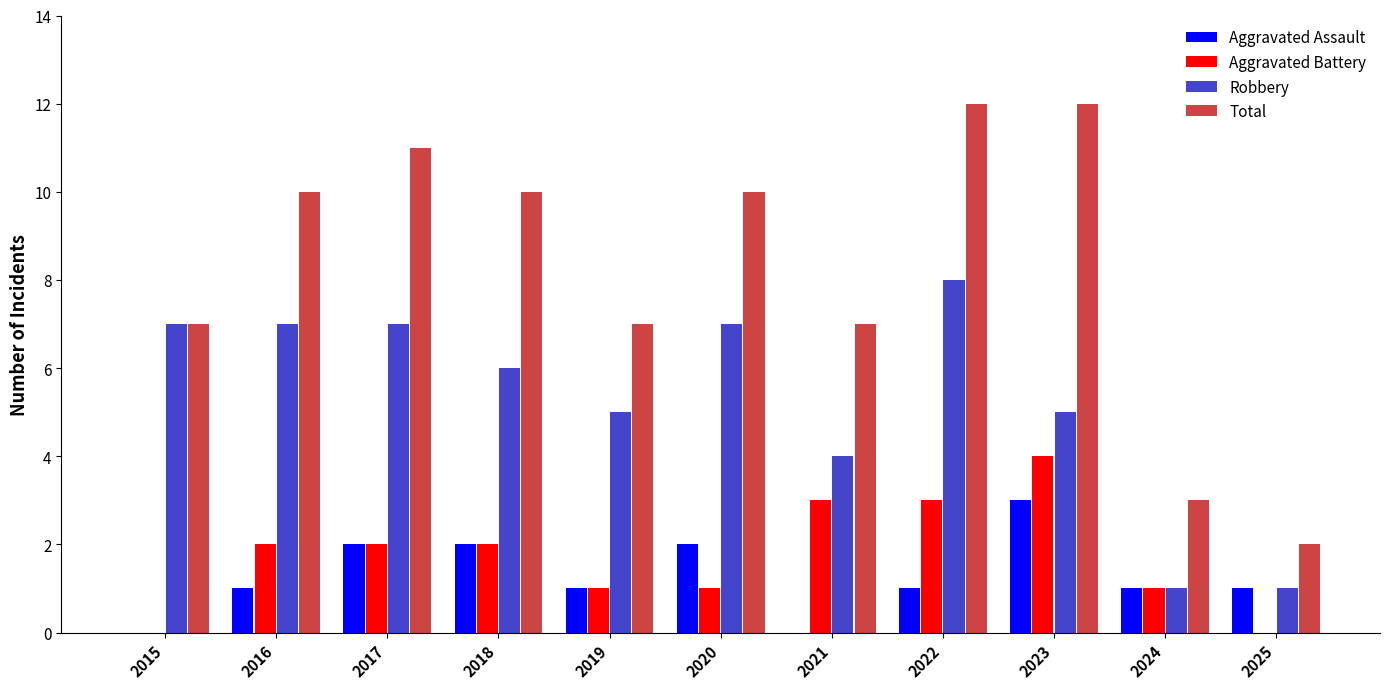

What is the sum of the Aggravated Battery values at 2023 and 2018?

6